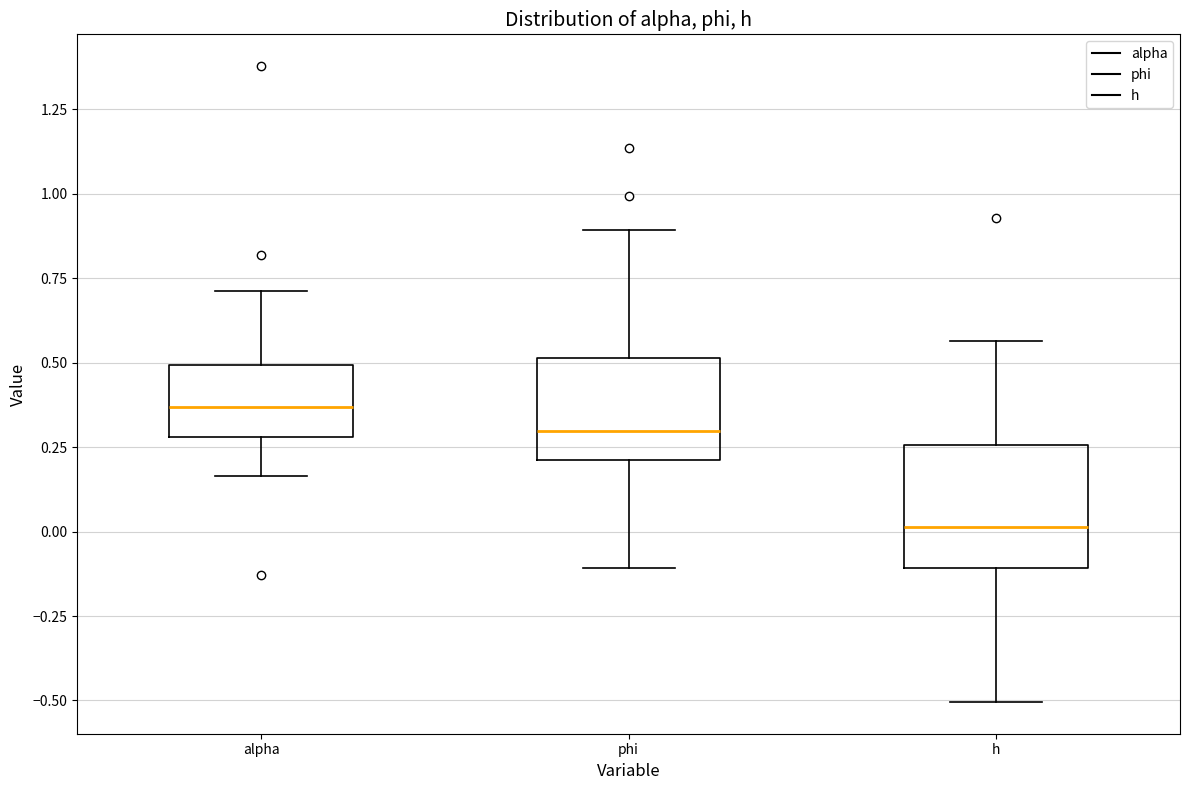

Where does the lower whisker of the box for phi end on the y-axis? The values are not printed on the chart, so give them approximately, as read against the axis.

-0.10